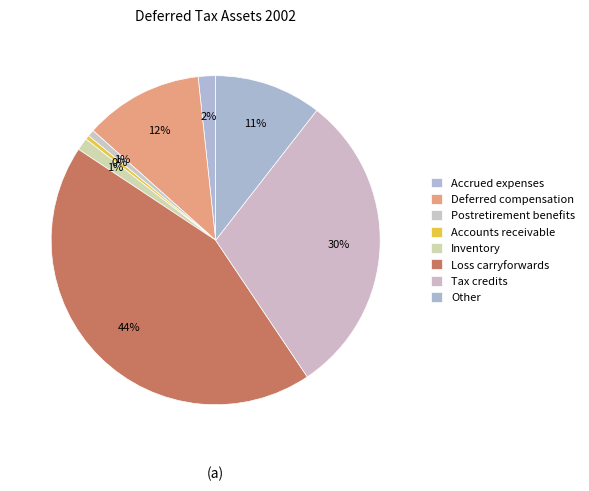

What is the largest slice in the pie chart?

Loss carryforwards